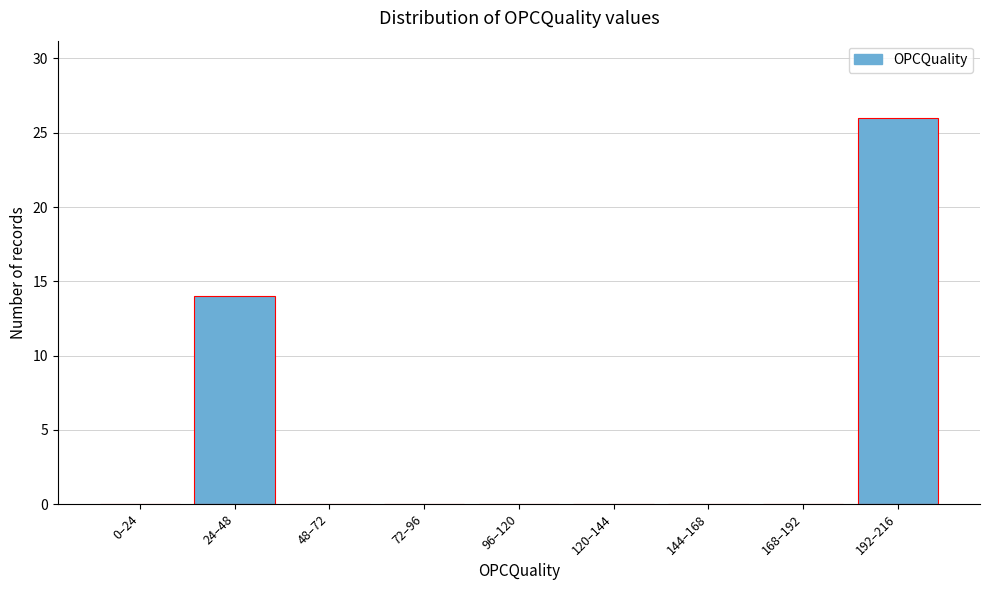

Reading right to left, transcribe all the data shown in this chart.

192–216=26	168–192=0	144–168=0	120–144=0	96–120=0	72–96=0	48–72=0	24–48=14	0–24=0